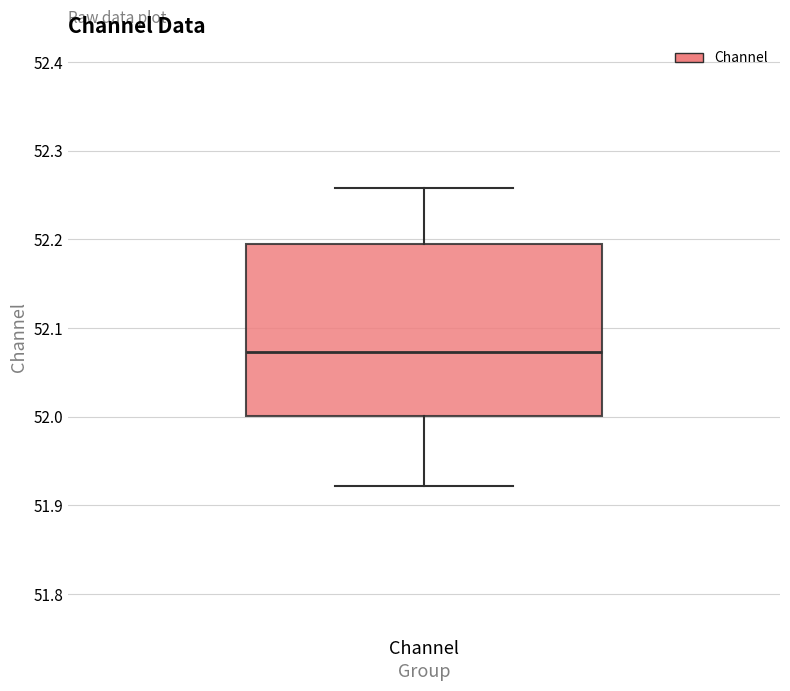

Where is the upper edge of the box for Channel on the y-axis? The values are not printed on the chart, so give them approximately, as read against the axis.

52.19